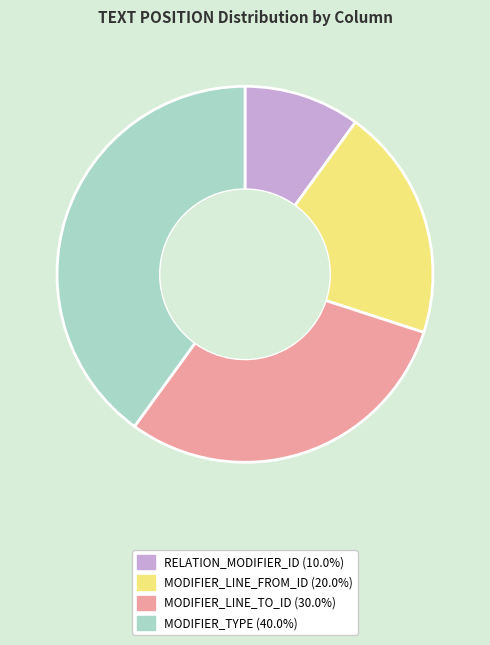

Does RELATION_MODIFIER_ID represent more than half of the total?

No